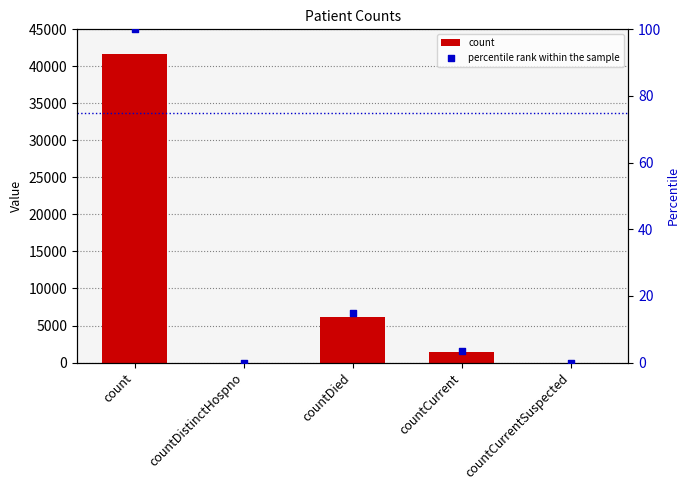

At how many categories does at least one series exceed 8054?

1